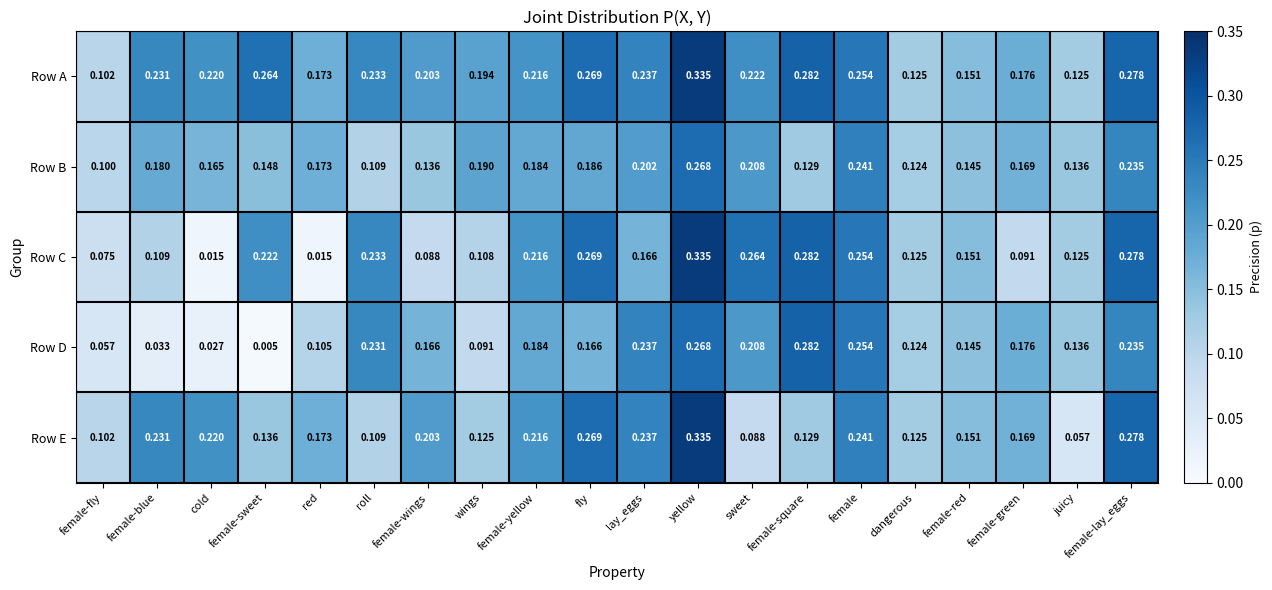

Which series changed the most between lay_eggs and female-red?

Row D